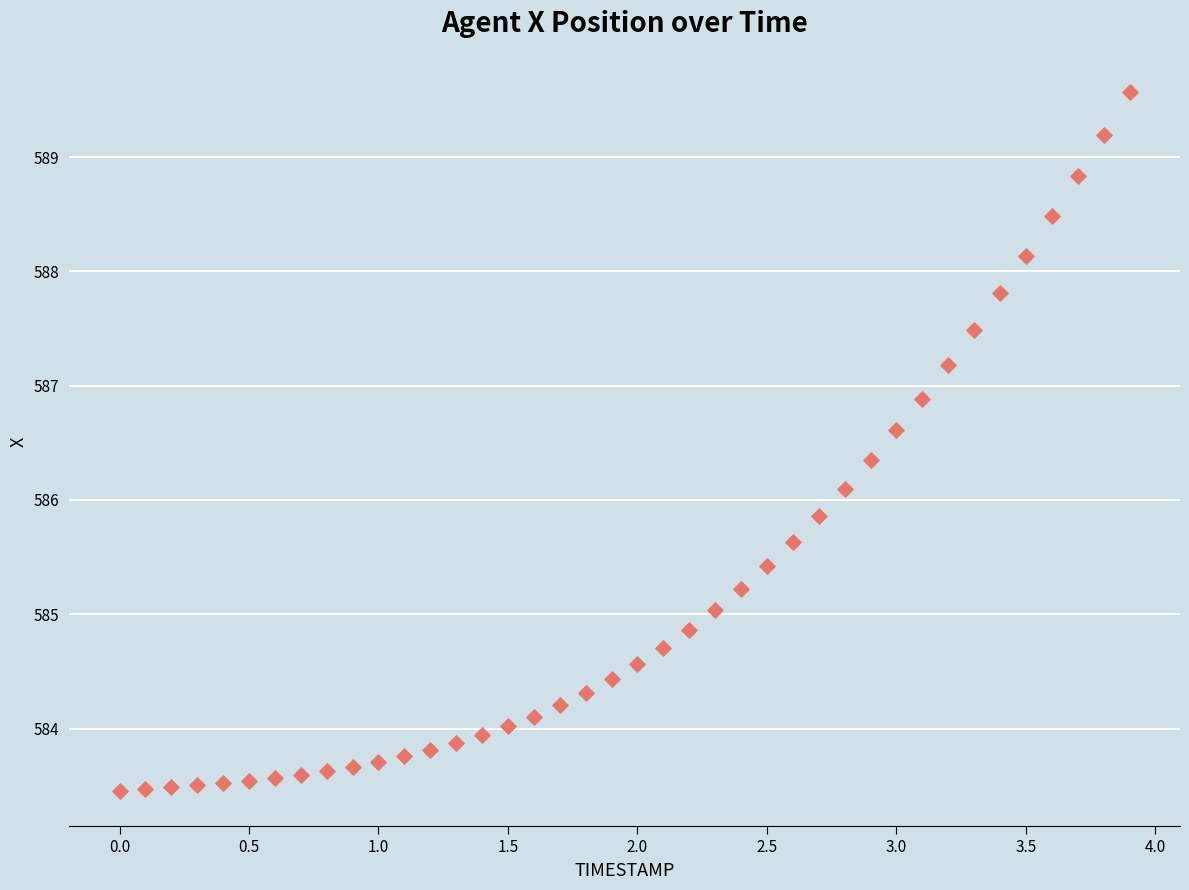

What is the range of X values (max minus min)?

3.9